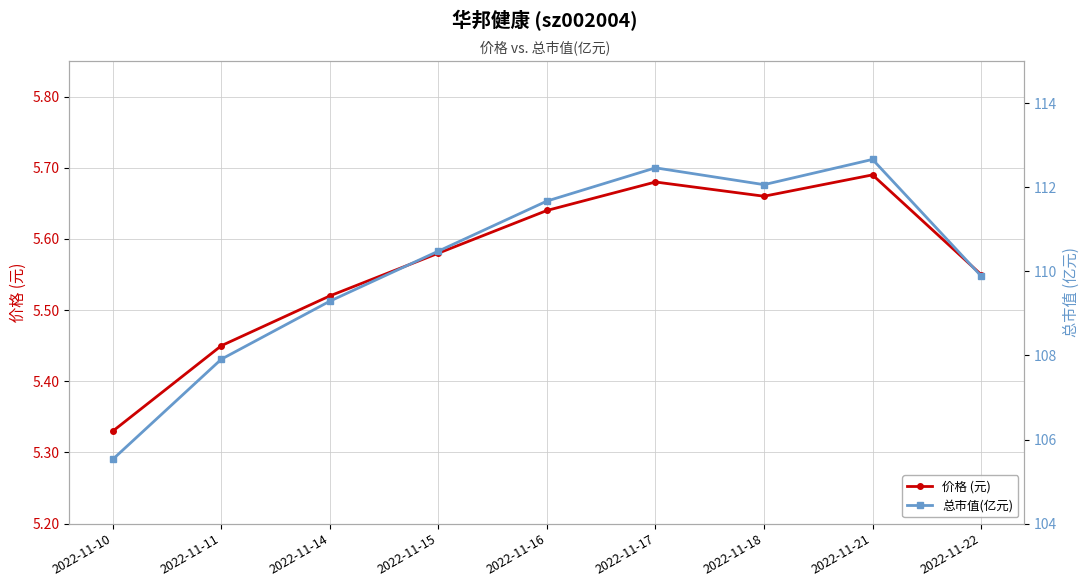

True or false: 总市值(亿元) and 价格 (元) cross at least once.

False